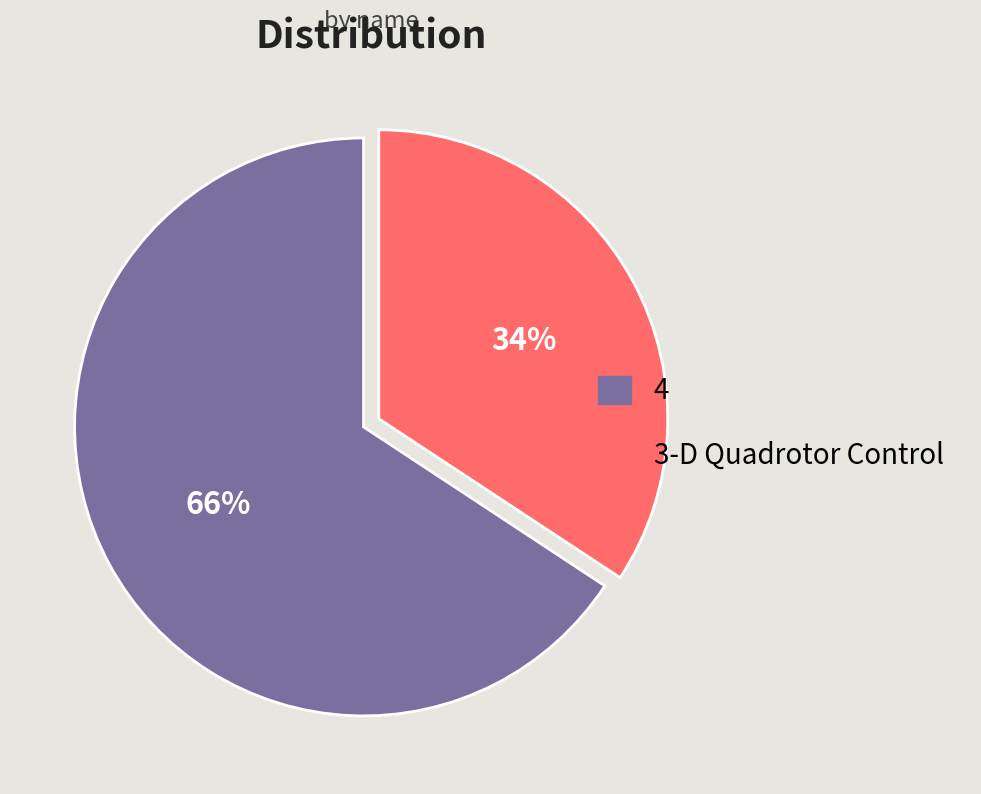

Which slice is the largest?

4